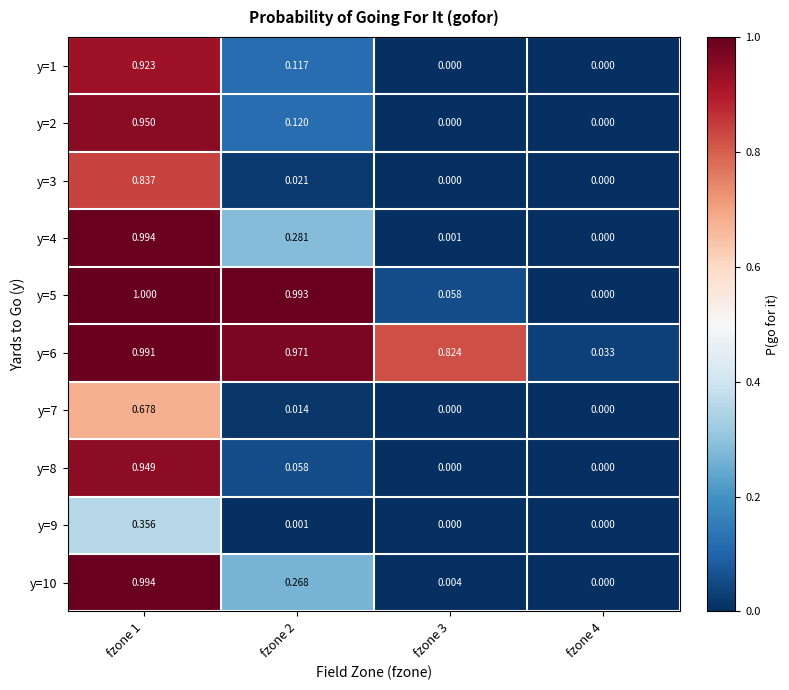

Reading right to left, what are all the values shown in this chart?

y=1: fzone 4=0.0	fzone 3=0.0	fzone 2=0.1	fzone 1=0.9
y=2: fzone 4=0.0	fzone 3=0.0	fzone 2=0.1	fzone 1=0.9
y=3: fzone 4=0.0	fzone 3=0.0	fzone 2=0.0	fzone 1=0.8
y=4: fzone 4=0.0	fzone 3=0.0	fzone 2=0.3	fzone 1=1.0
y=5: fzone 4=0.0	fzone 3=0.1	fzone 2=1.0	fzone 1=1.0
y=6: fzone 4=0.0	fzone 3=0.8	fzone 2=1.0	fzone 1=1.0
y=7: fzone 4=0.0	fzone 3=0.0	fzone 2=0.0	fzone 1=0.7
y=8: fzone 4=0.0	fzone 3=0.0	fzone 2=0.1	fzone 1=0.9
y=9: fzone 4=0.0	fzone 3=0.0	fzone 2=0.0	fzone 1=0.4
y=10: fzone 4=0.0	fzone 3=0.0	fzone 2=0.3	fzone 1=1.0